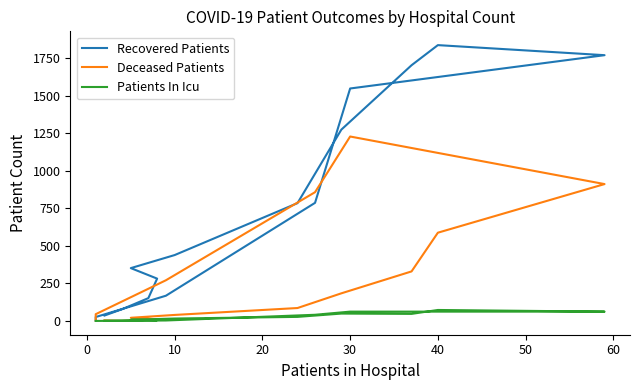

True or false: Deceased Patients and Patients In Icu intersect in this chart.

True